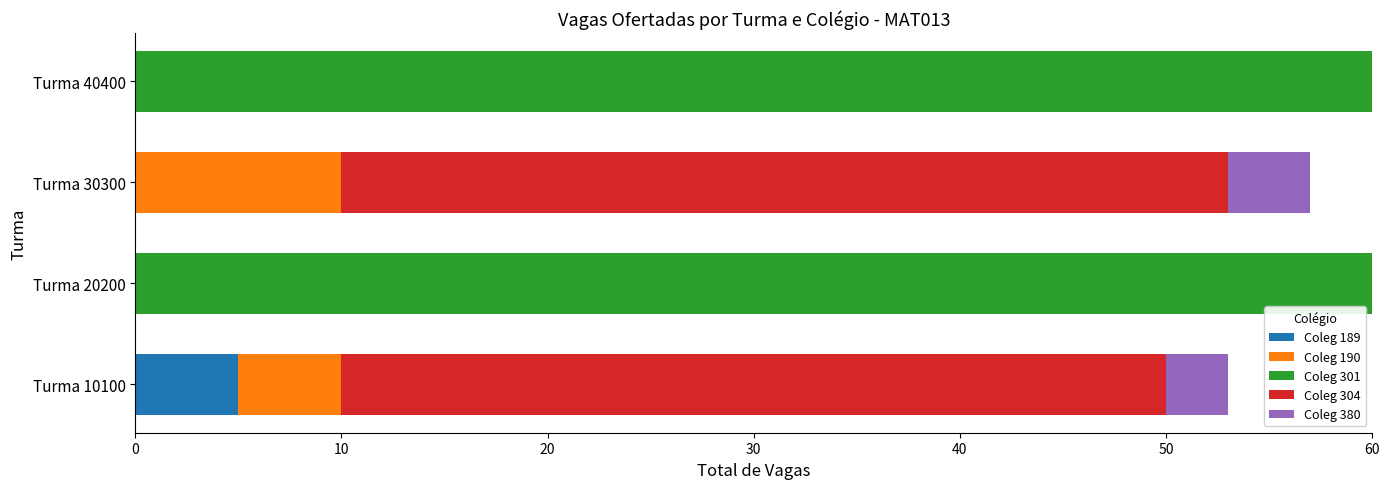

The value of Coleg 189 at Turma 40400 is 0. True or false?

True